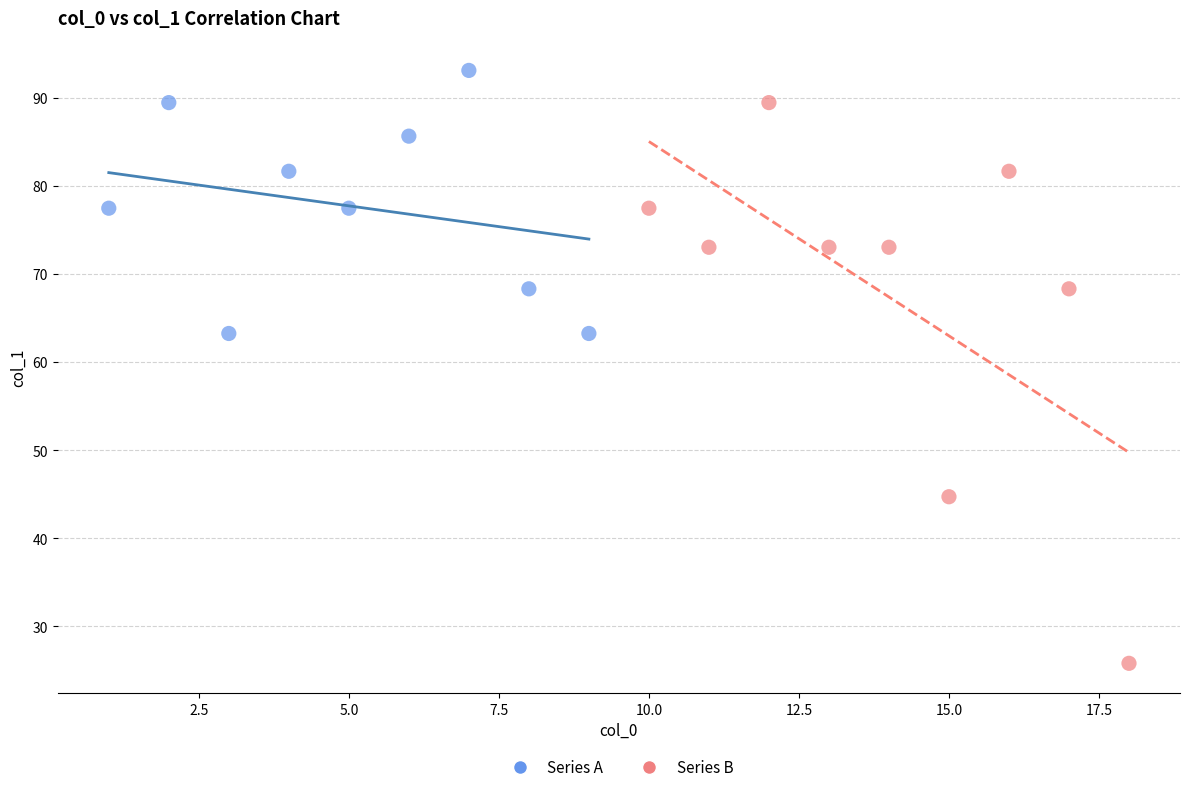

Which series reaches the maximum Y coordinate?

Series A